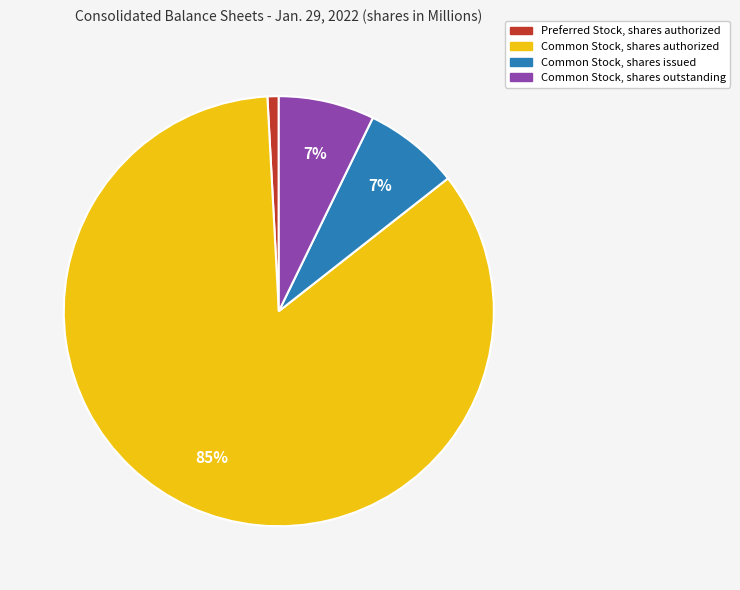

Does any single category account for the majority?

Yes